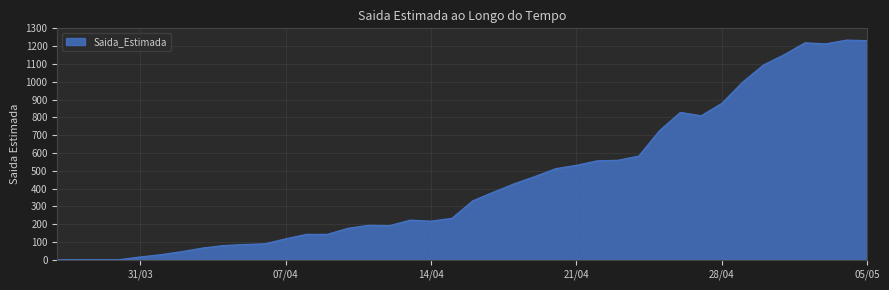

What is the difference between the maximum and minimum values?

1234